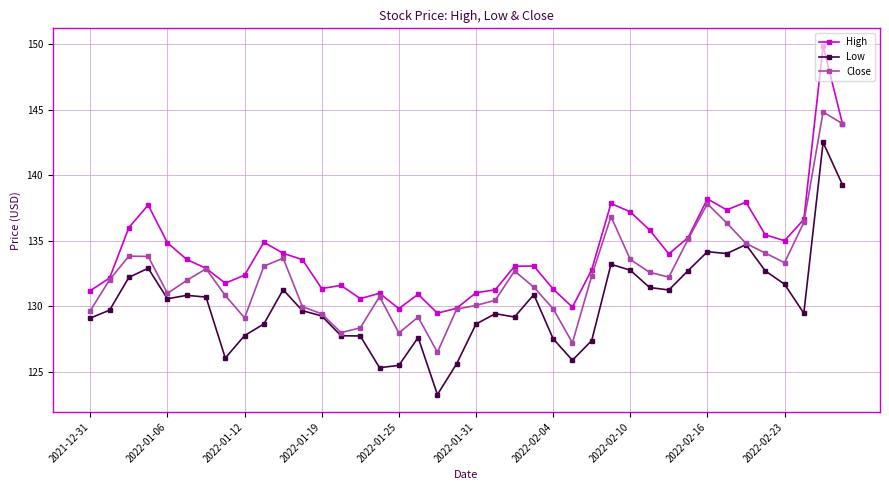

What is the value of the Close point at the 18th from the left?

129.2